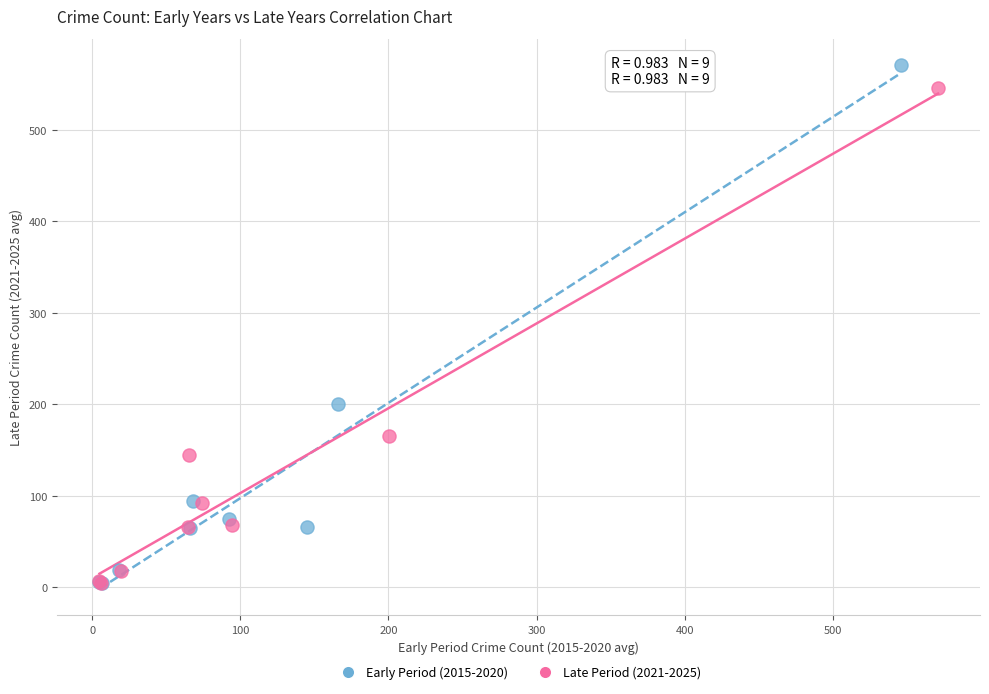

Which series has the widest spread of Y values?

Early Period (2015-2020)